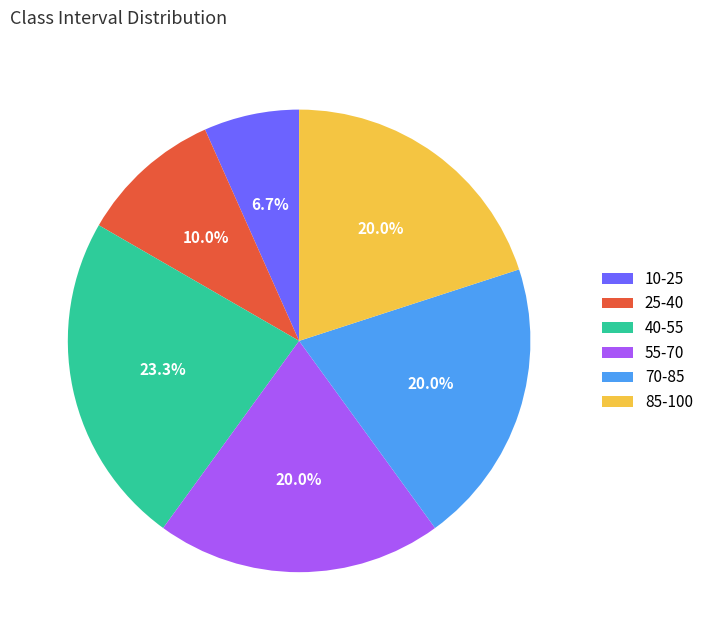

Which category has the smallest portion of the pie?

10-25